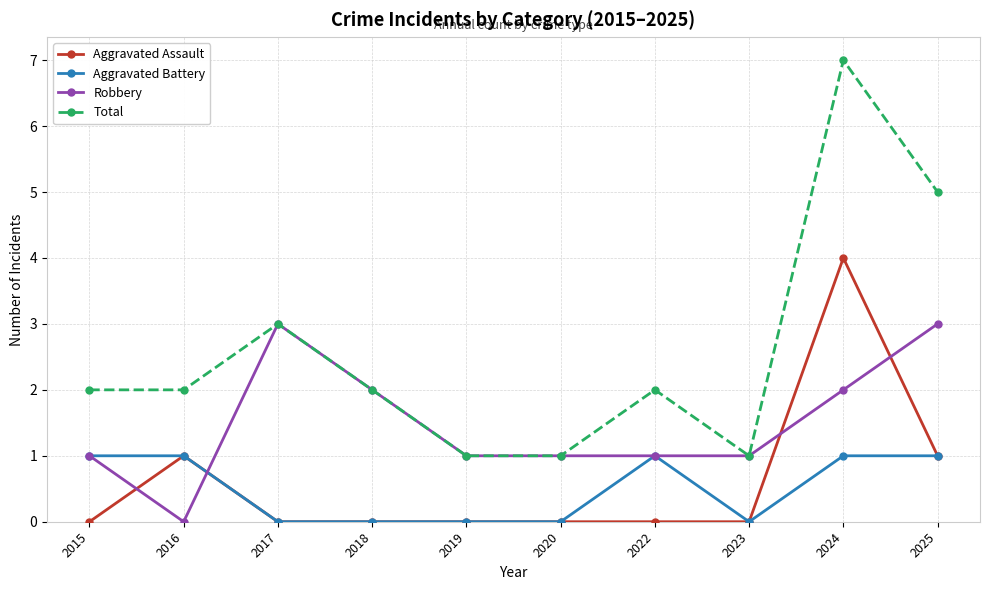

Reading left to right, transcribe all the data shown in this chart.

Aggravated Assault: 2015=0	2016=1	2017=0	2018=0	2019=0	2020=0	2022=0	2023=0	2024=4	2025=1
Aggravated Battery: 2015=1	2016=1	2017=0	2018=0	2019=0	2020=0	2022=1	2023=0	2024=1	2025=1
Robbery: 2015=1	2016=0	2017=3	2018=2	2019=1	2020=1	2022=1	2023=1	2024=2	2025=3
Total: 2015=2	2016=2	2017=3	2018=2	2019=1	2020=1	2022=2	2023=1	2024=7	2025=5